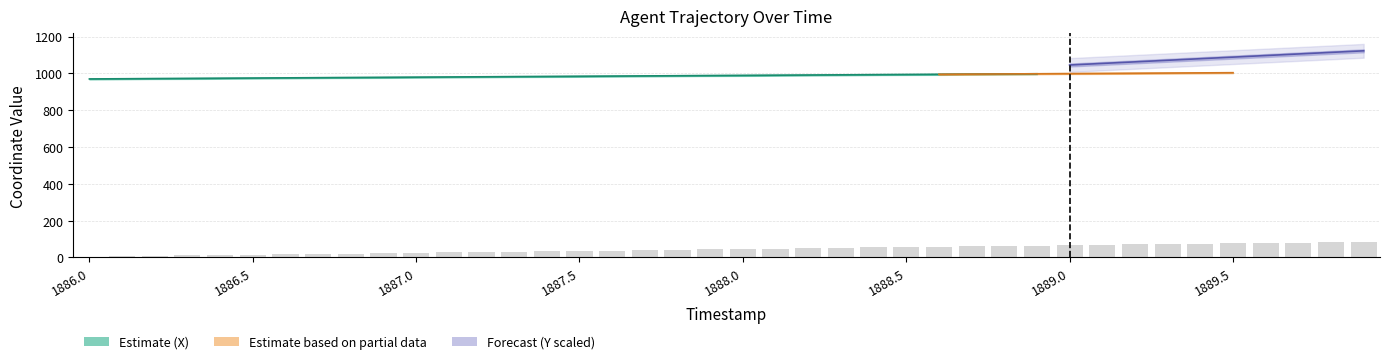

What is the sum of all values?

1800.4